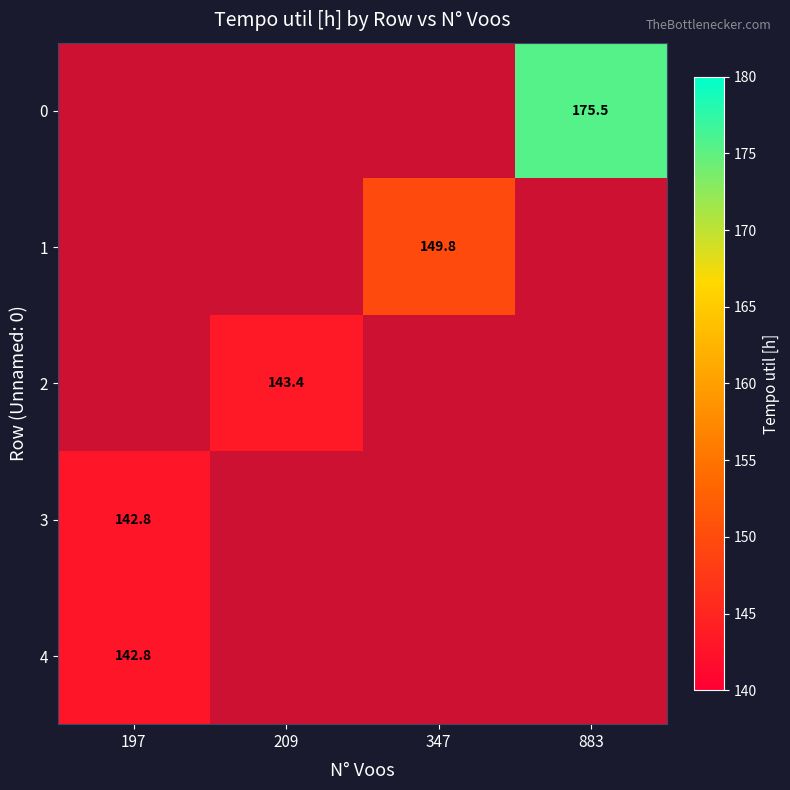

Rank the categories by 4 value from highest to lowest.

197, 209, 347, 883